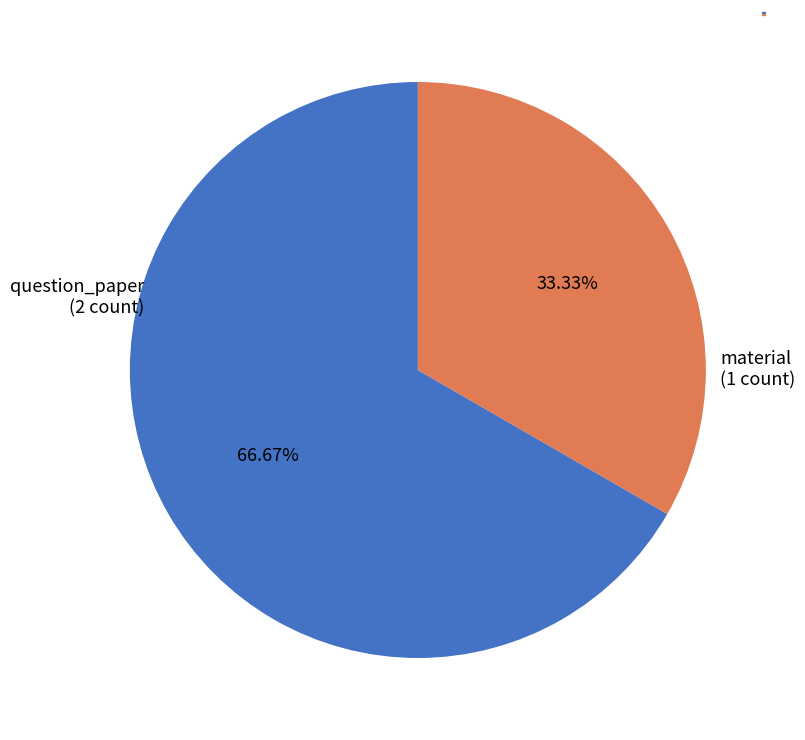

How many slices are in this pie chart?

2